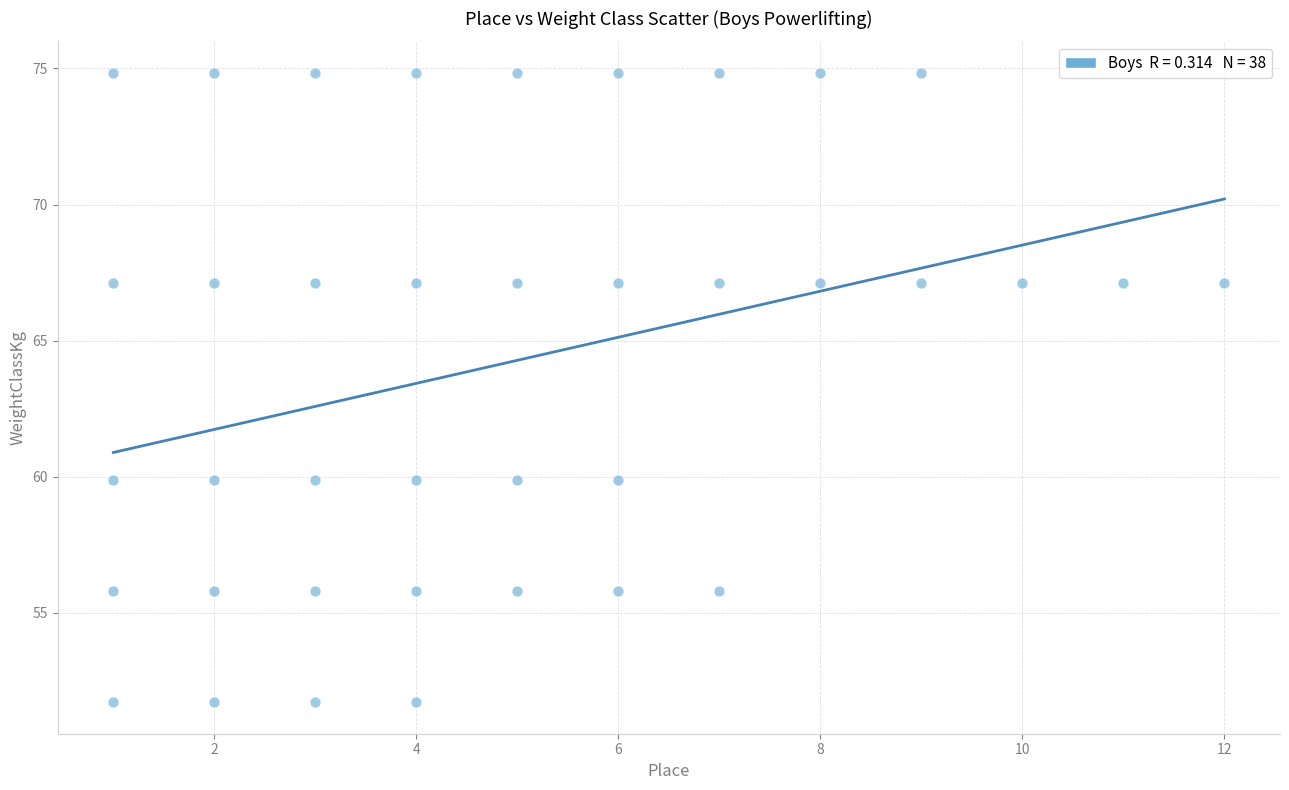

What is the range of Y values (max minus min)?

23.1